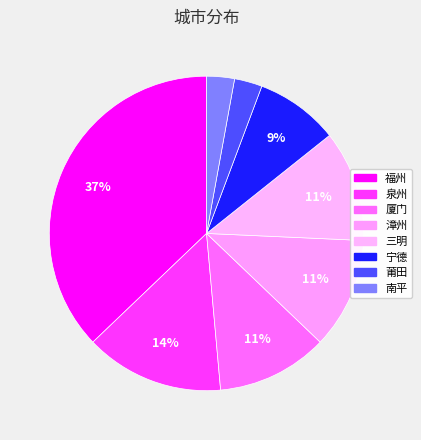

What is the smallest slice in the pie chart?

莆田